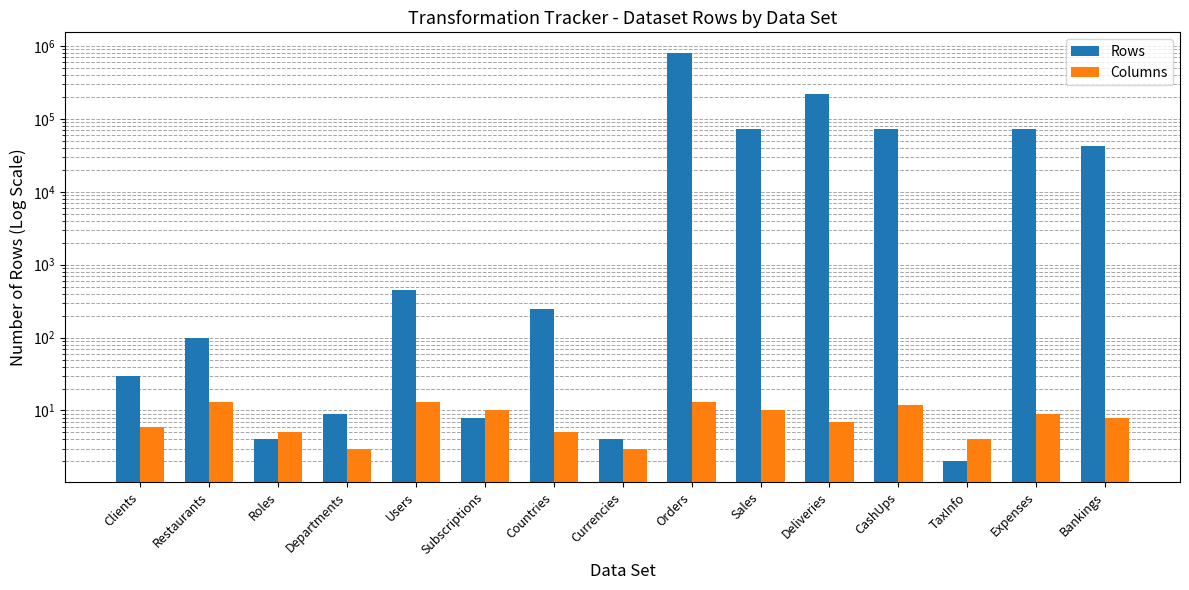

Are the bars horizontal?

No